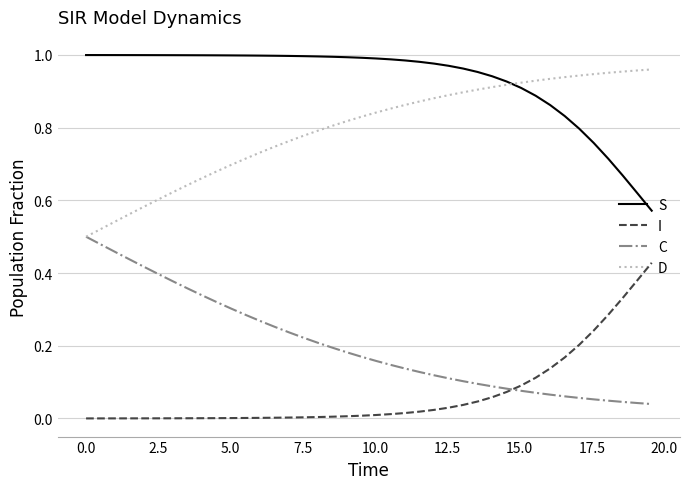

Which series has the largest total across all categories?

S